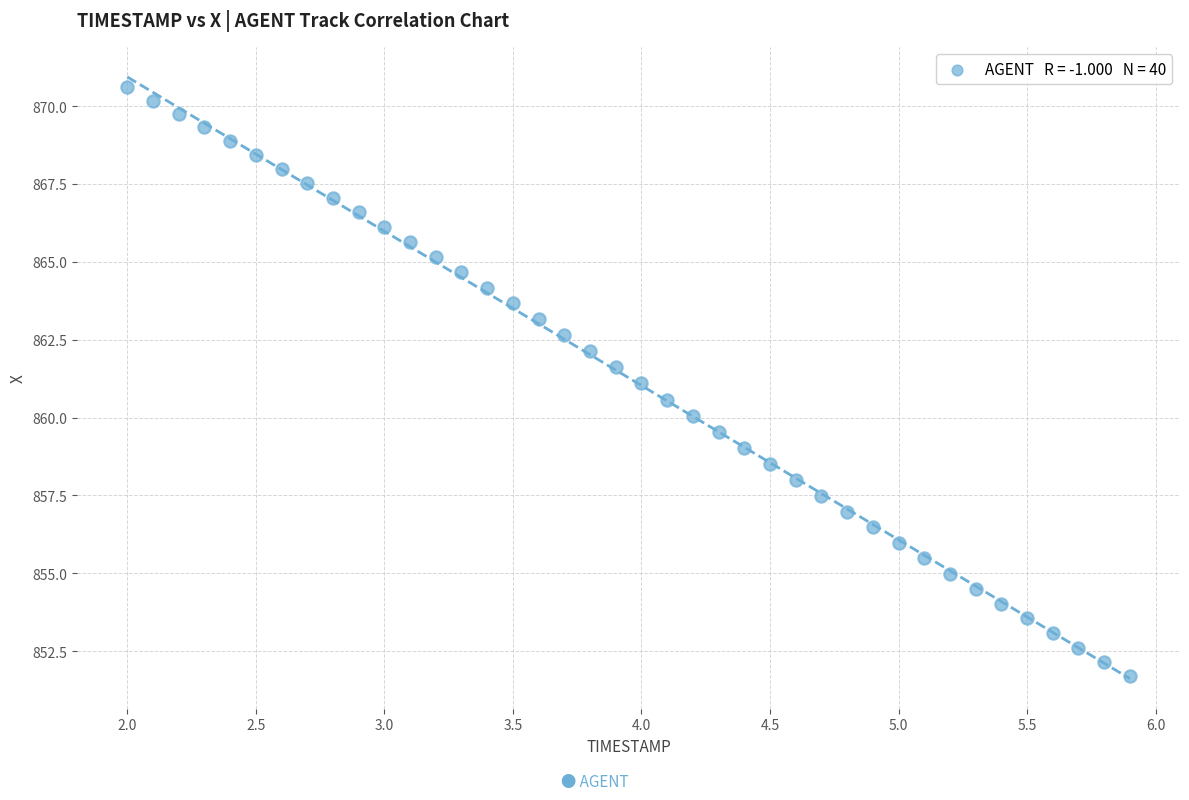

What is the range of X values (max minus min)?

3.9